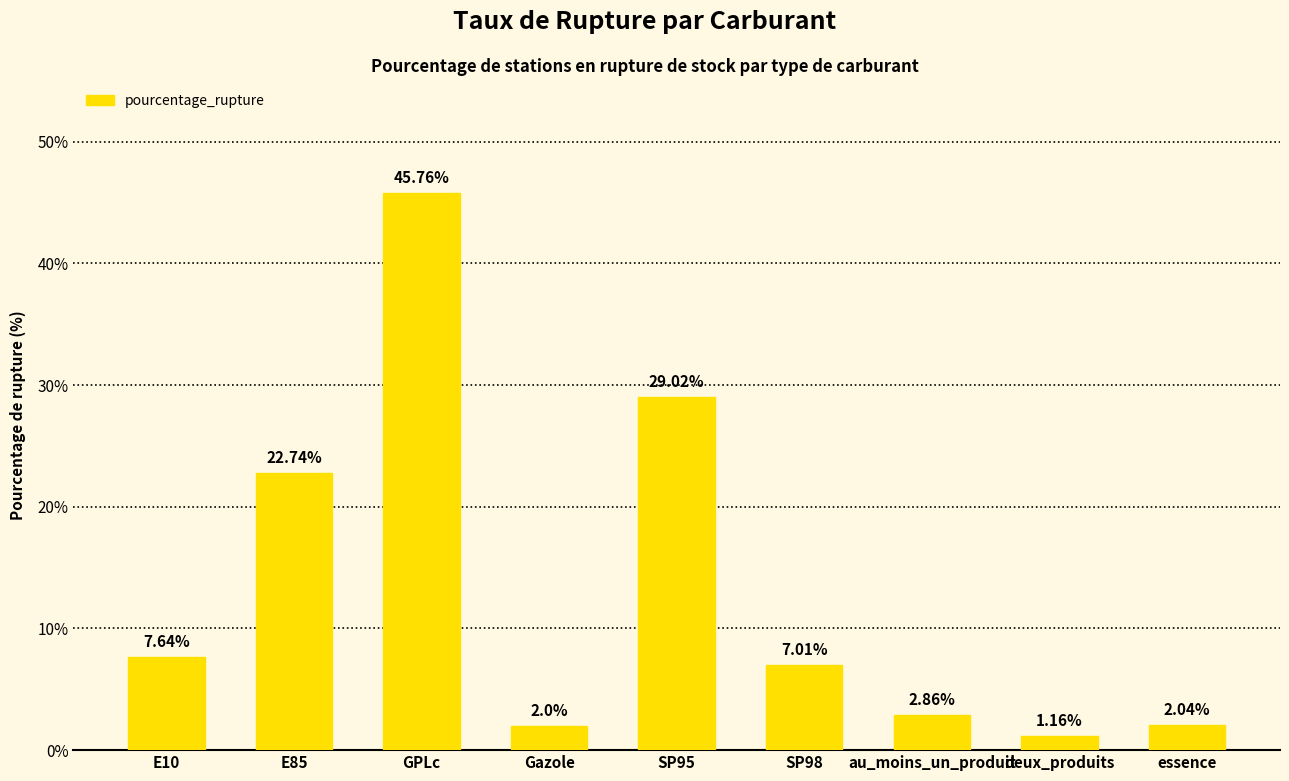

Are the bars horizontal?

No